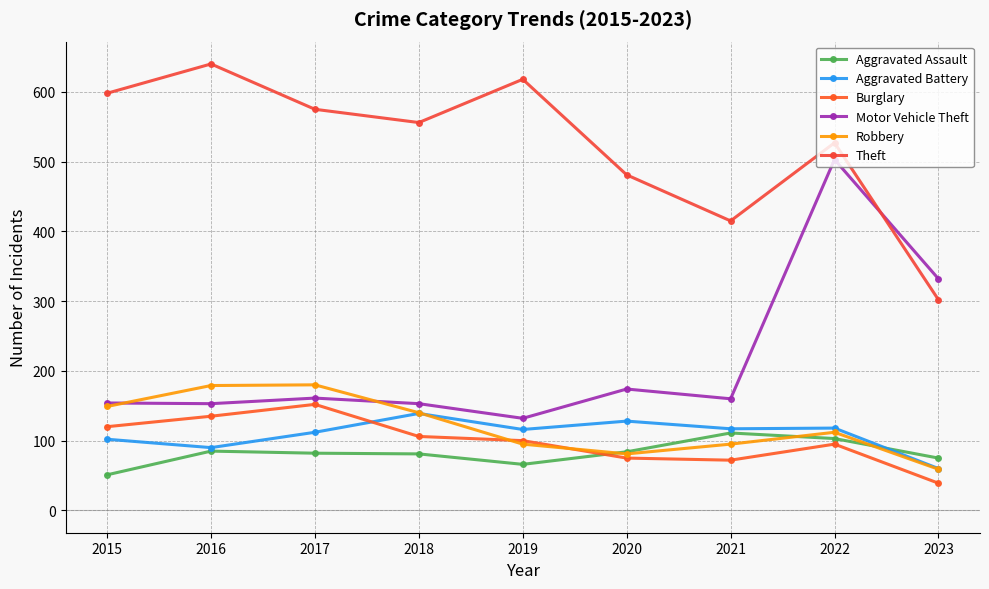

What is the value of the Theft point at the 4th from the left?

556